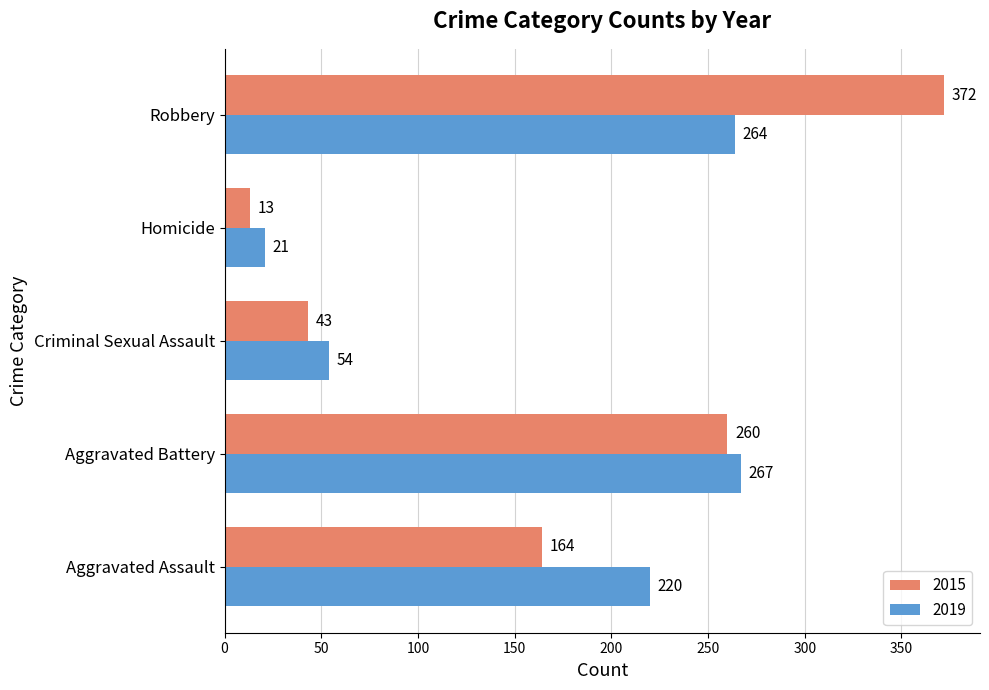

Read the 2015 value at Robbery, to the nearest 10.

370